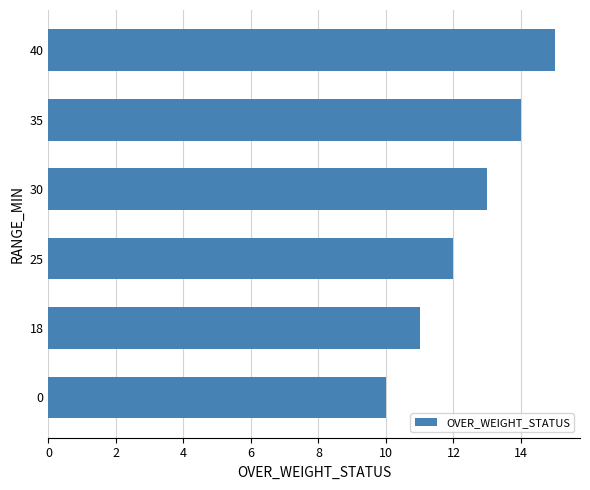

What is the difference between the values at 35 and 18?

3